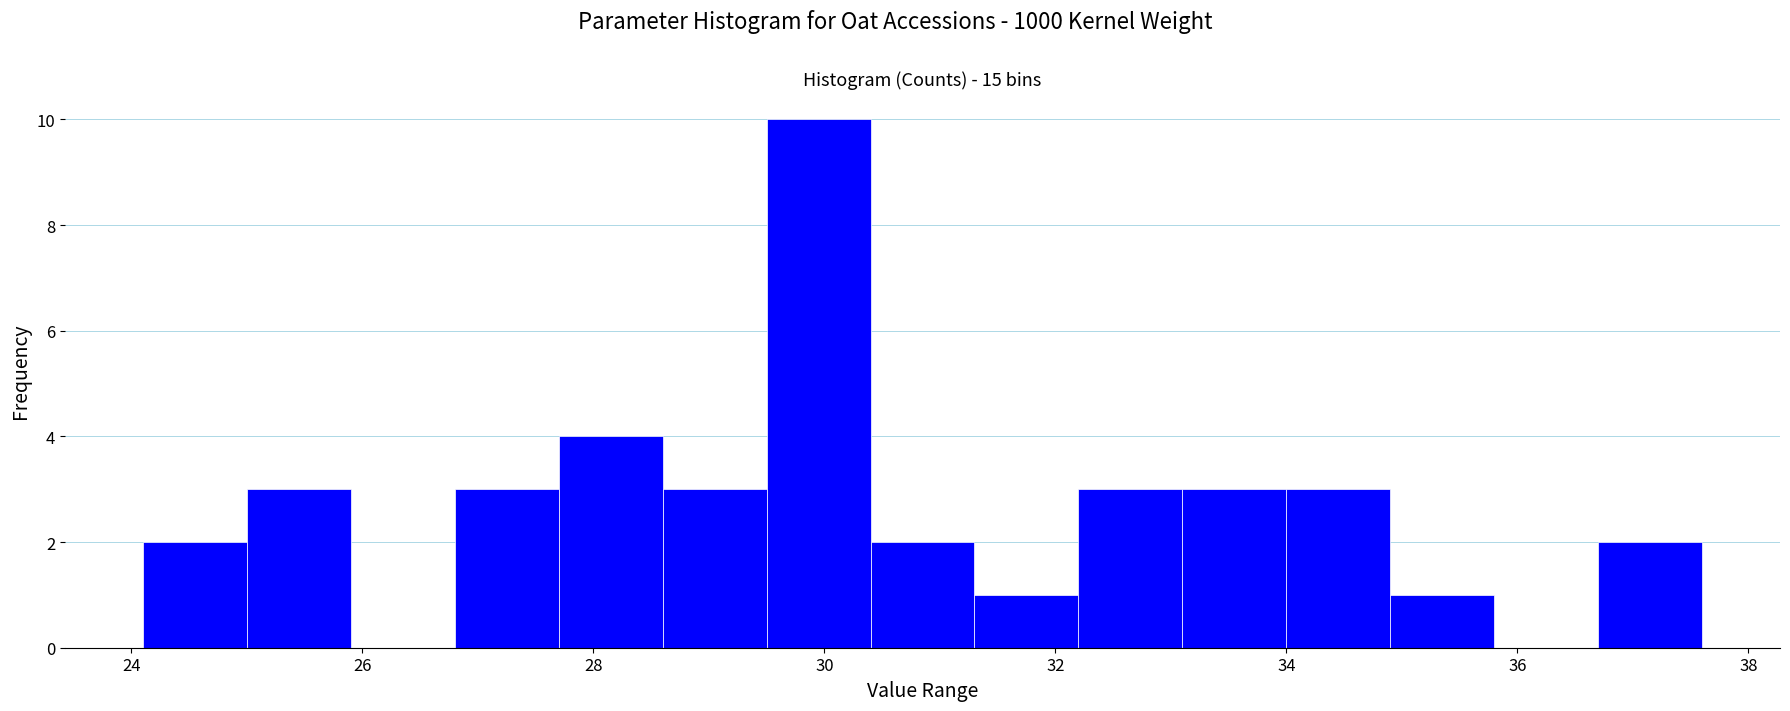

What is the height of the bar covering 24.1 to 25.0 on the x-axis? Neither the bar edges nor the heights are printed on the chart, so give them approximately, as read against the axes.

2